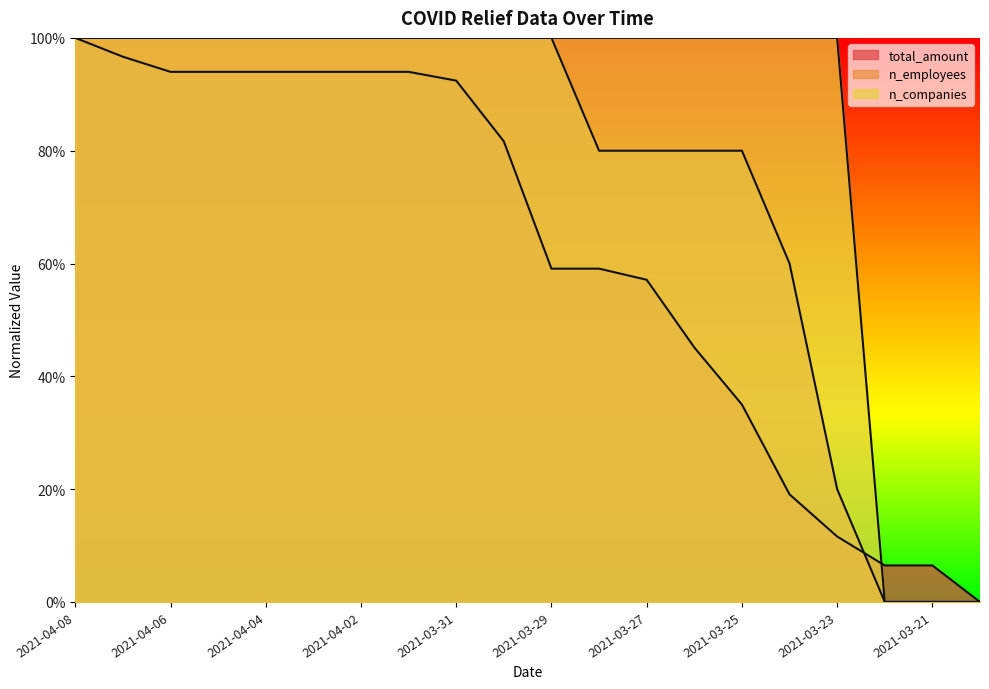

Which series changed the most between 2021-04-04 and 2021-03-23?

total_amount